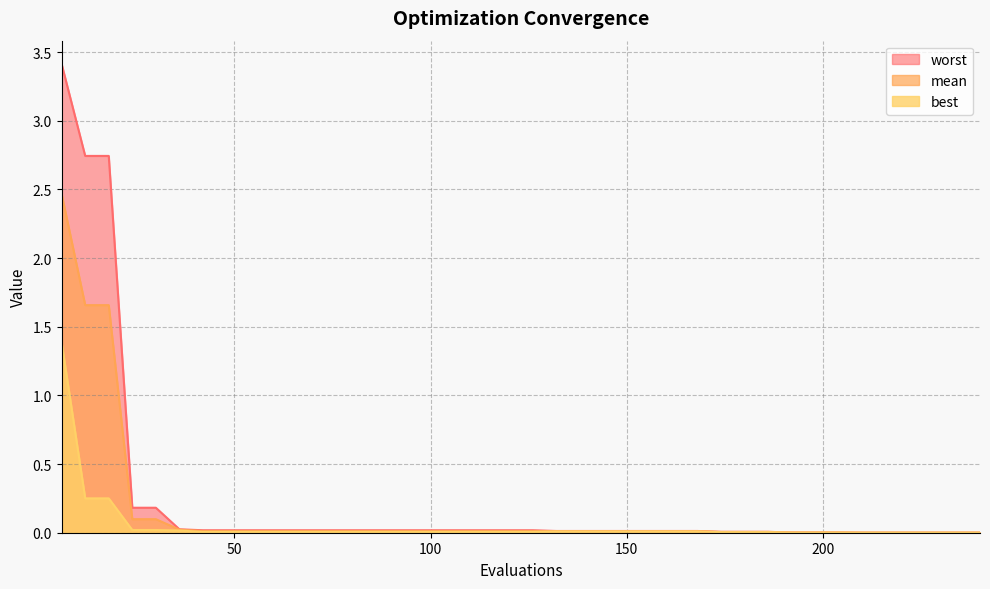

Reading right to left, transcribe all the data shown in this chart.

mean: 240=0.0	234=0.0	228=0.0	222=0.0	216=0.0	210=0.0	204=0.0	198=0.0	192=0.0	186=0.0	180=0.0	174=0.0	168=0.0	162=0.0	156=0.0	150=0.0	144=0.0	138=0.0	132=0.0	126=0.0	120=0.0	114=0.0	108=0.0	102=0.0	96=0.0	90=0.0	84=0.0	78=0.0	72=0.0	66=0.0	60=0.0	54=0.0	48=0.0	42=0.0	36=0.0	30=0.1	24=0.1	18=1.7	12=1.7	6=2.5
best: 240=0.0	234=0.0	228=0.0	222=0.0	216=0.0	210=0.0	204=0.0	198=0.0	192=0.0	186=0.0	180=0.0	174=0.0	168=0.0	162=0.0	156=0.0	150=0.0	144=0.0	138=0.0	132=0.0	126=0.0	120=0.0	114=0.0	108=0.0	102=0.0	96=0.0	90=0.0	84=0.0	78=0.0	72=0.0	66=0.0	60=0.0	54=0.0	48=0.0	42=0.0	36=0.0	30=0.0	24=0.0	18=0.3	12=0.3	6=1.4
worst: 240=0.0	234=0.0	228=0.0	222=0.0	216=0.0	210=0.0	204=0.0	198=0.0	192=0.0	186=0.0	180=0.0	174=0.0	168=0.0	162=0.0	156=0.0	150=0.0	144=0.0	138=0.0	132=0.0	126=0.0	120=0.0	114=0.0	108=0.0	102=0.0	96=0.0	90=0.0	84=0.0	78=0.0	72=0.0	66=0.0	60=0.0	54=0.0	48=0.0	42=0.0	36=0.0	30=0.2	24=0.2	18=2.7	12=2.7	6=3.4